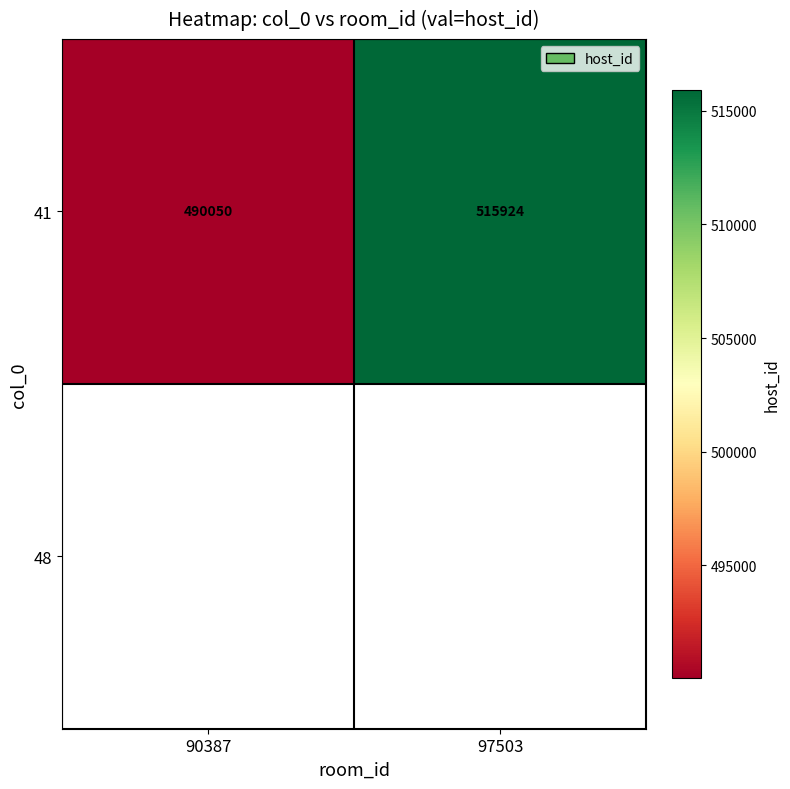

At which label is the value closest to 502987?

90387